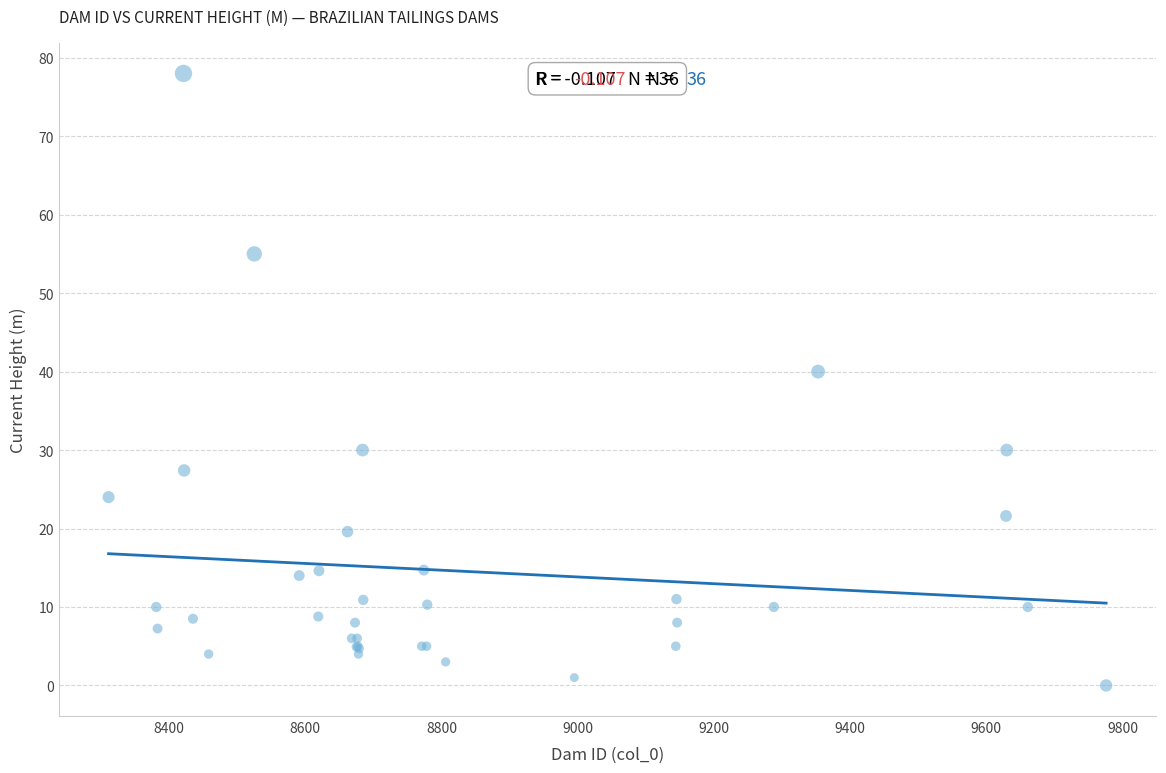

What Y value in the scatter plot is closest to 39?

40.0